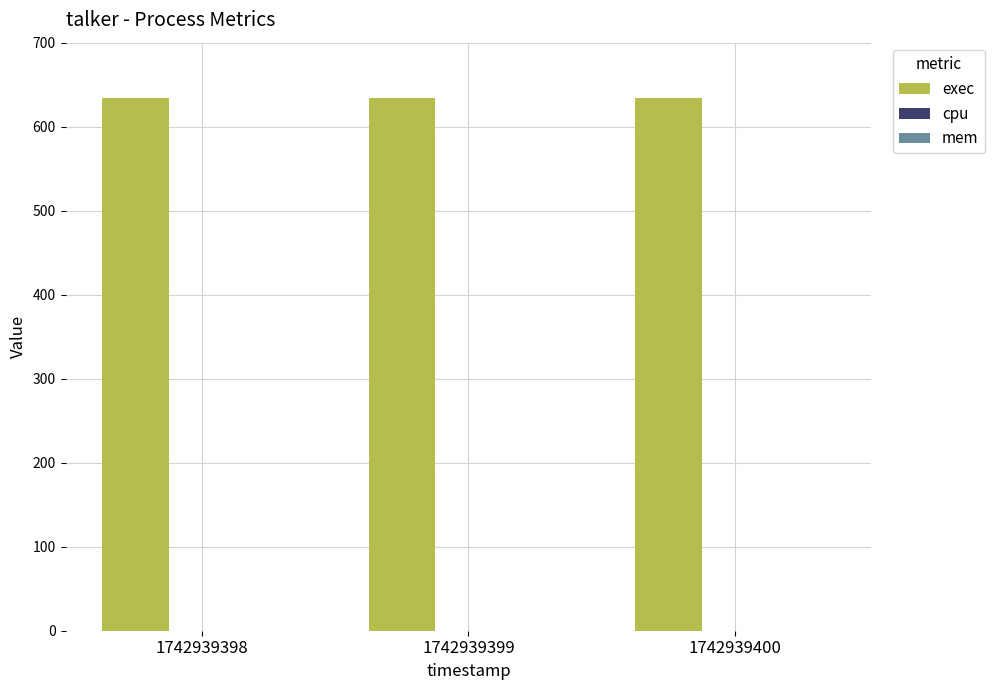

At which label does mem reach its peak?

1742939398